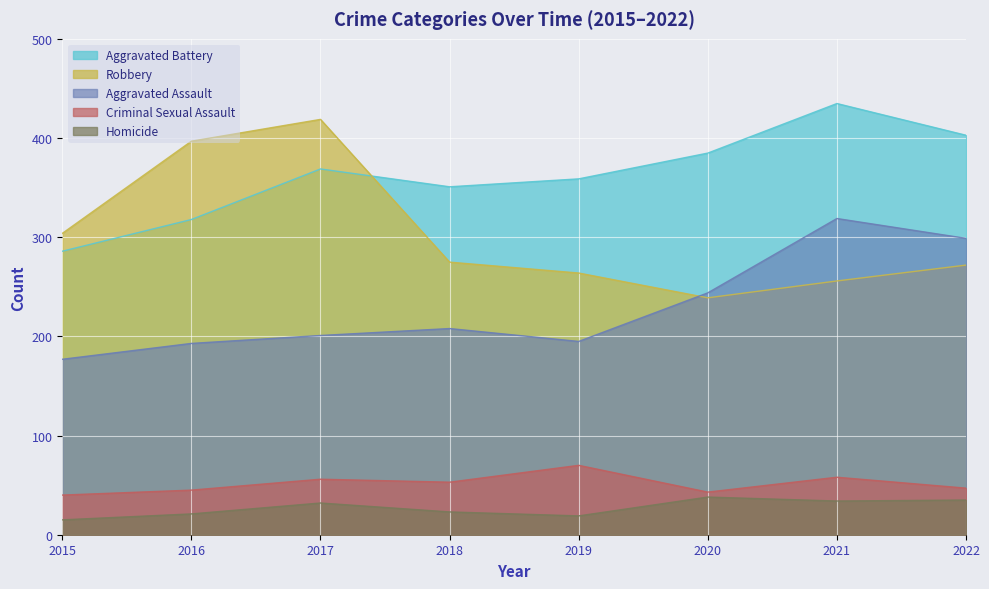

Between 2015 and 2016, which is larger?

2016